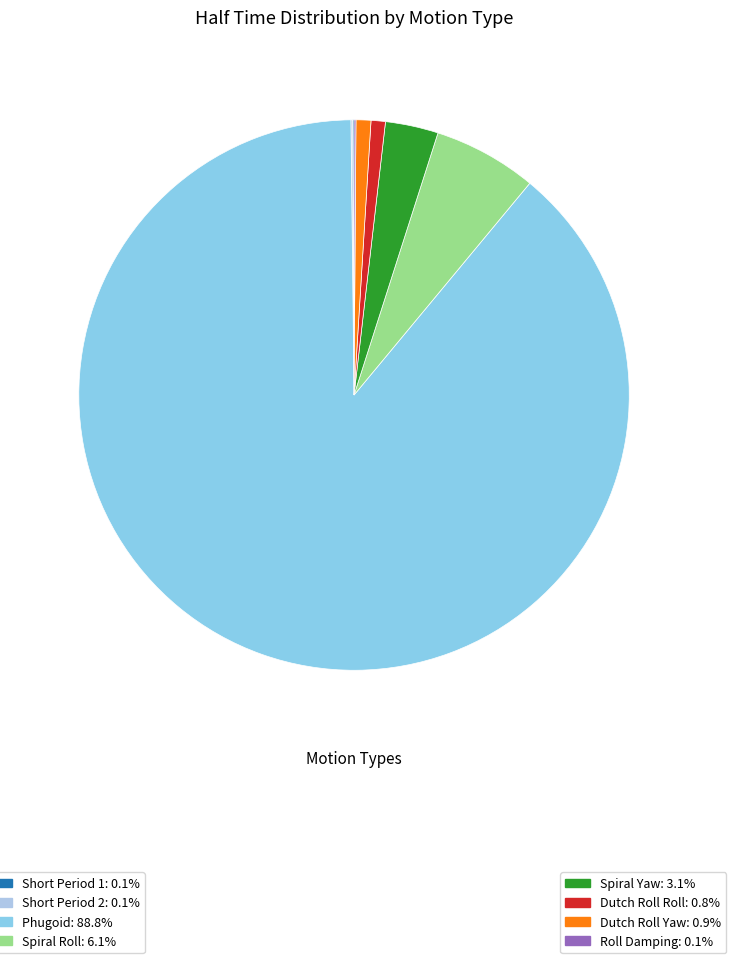

To the nearest percent, what is the difference between the largest and smallest slice percentages?

89%